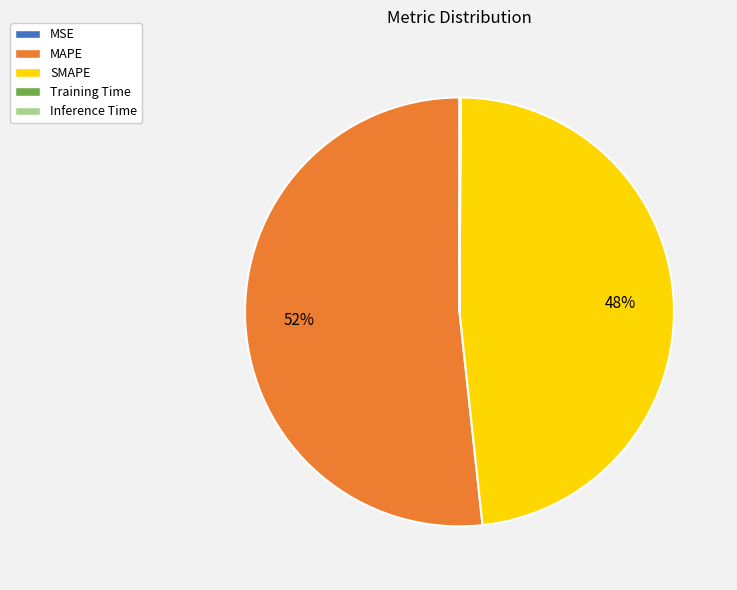

To the nearest percent, what portion does SMAPE represent?

48%